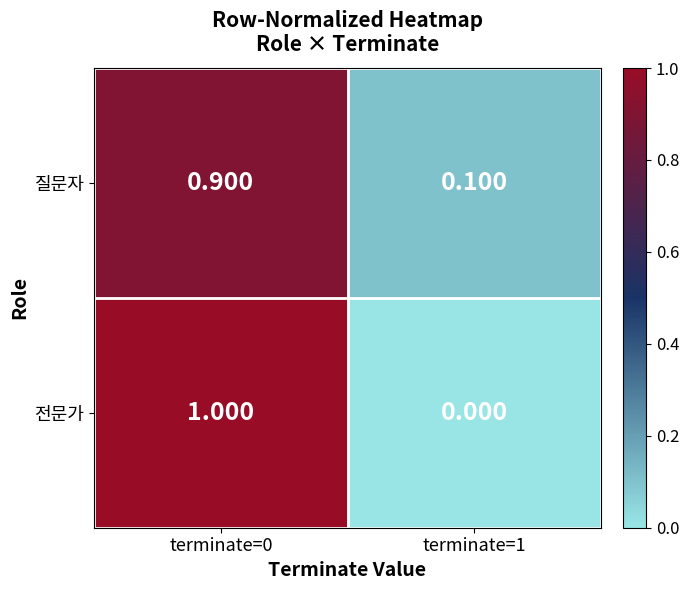

How many categories are shown in the chart?

2